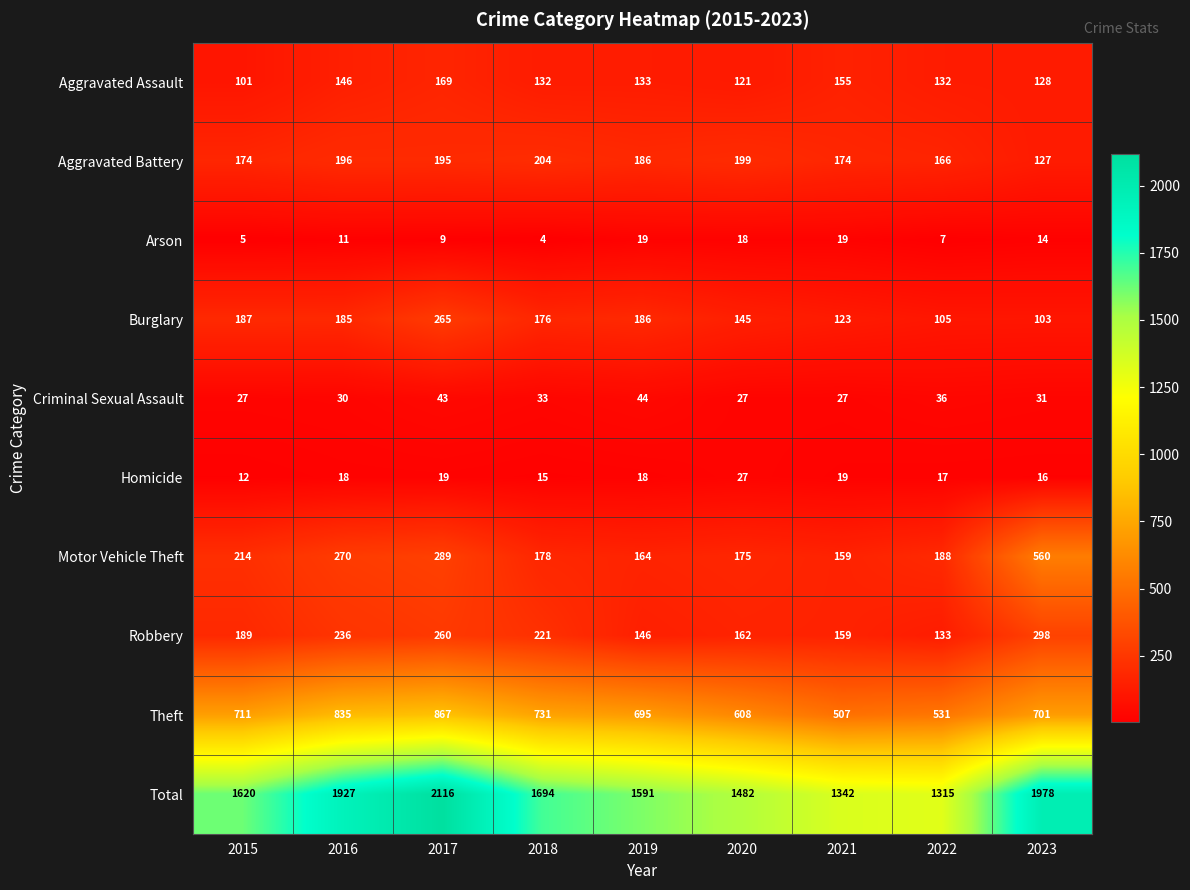

At which category does the chart reach its minimum across all series?

2018